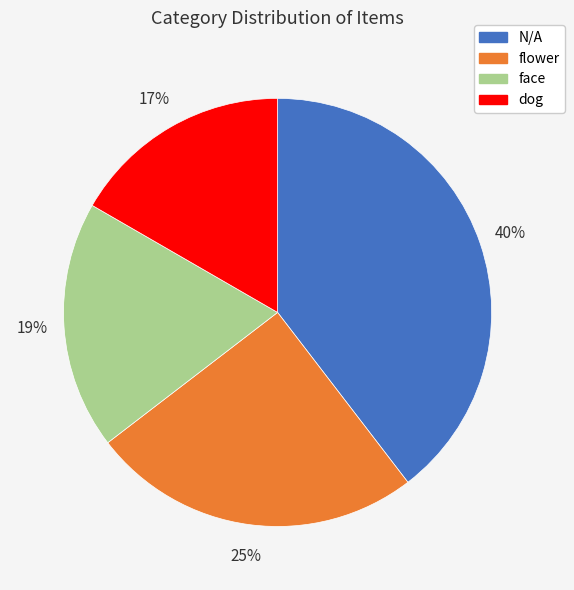

True or false: dog accounts for 17% of the total.

True